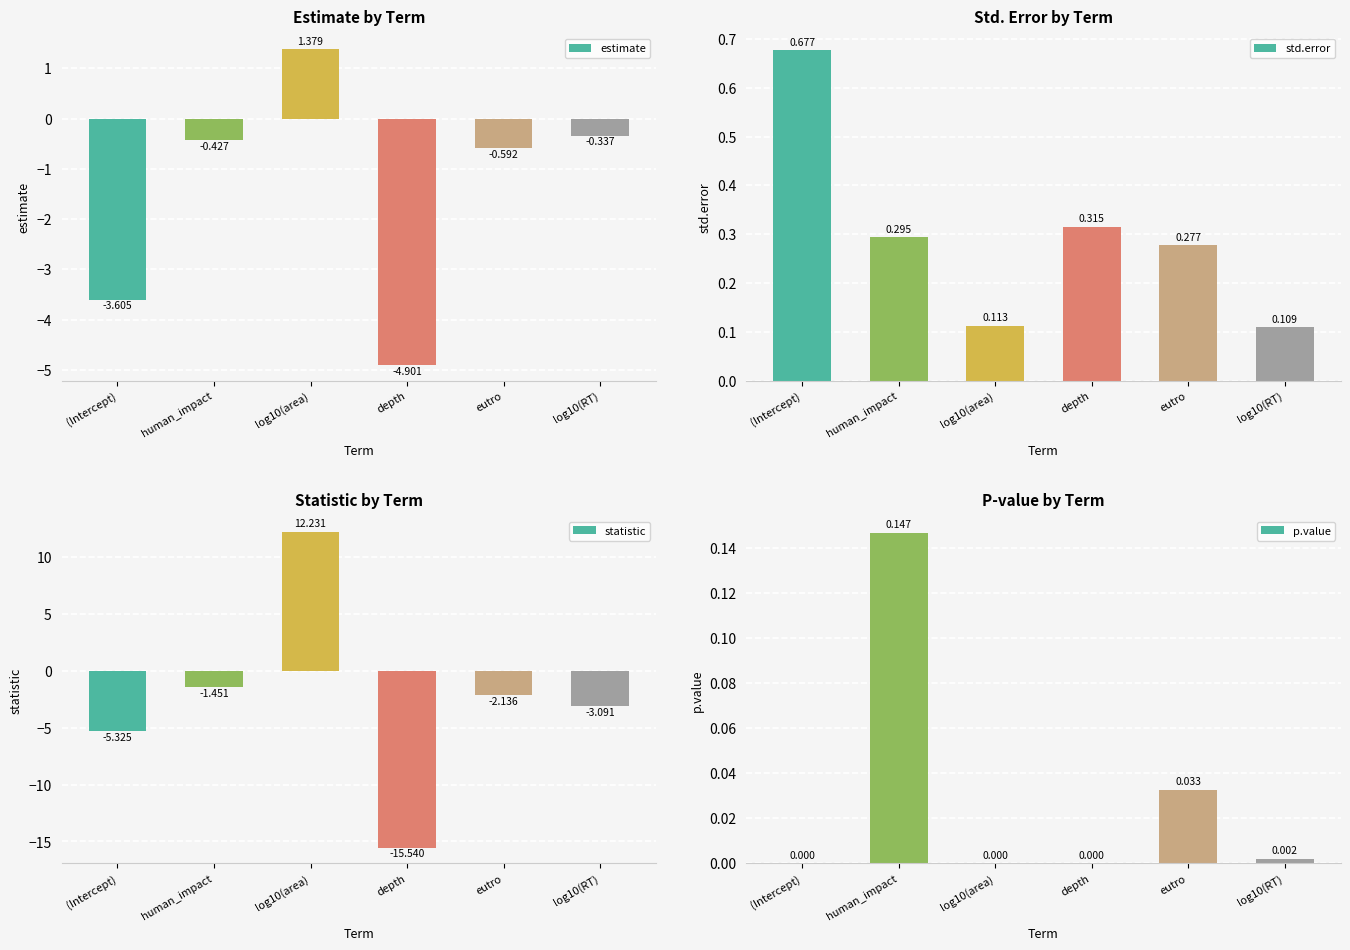

How many bars are there in total?

24